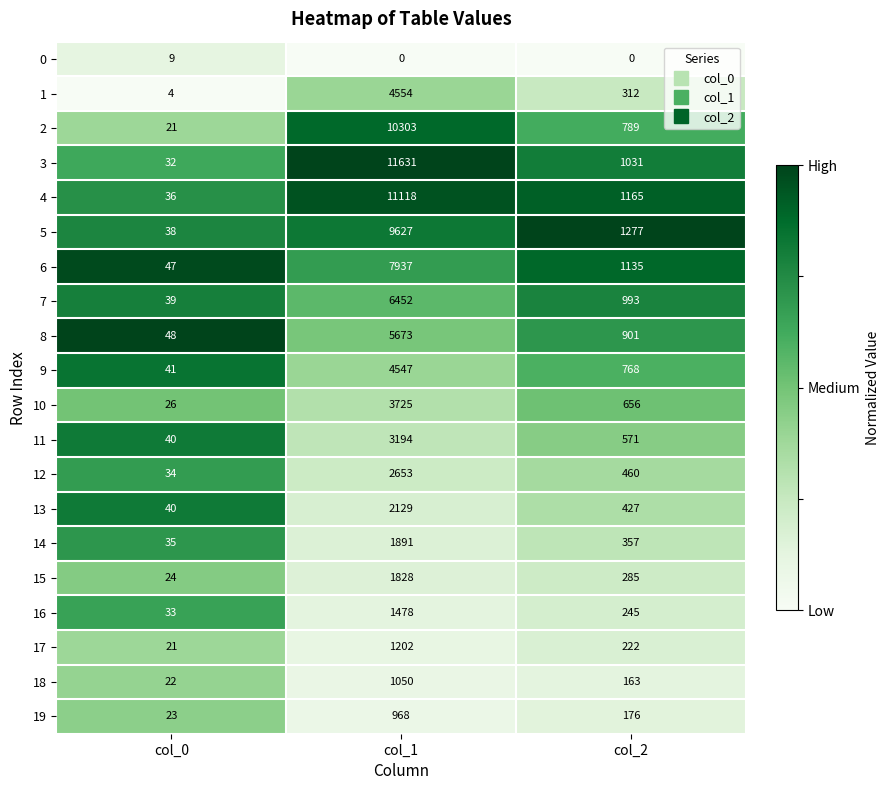

What is the spread (max minus min) of values at col_1?

11631